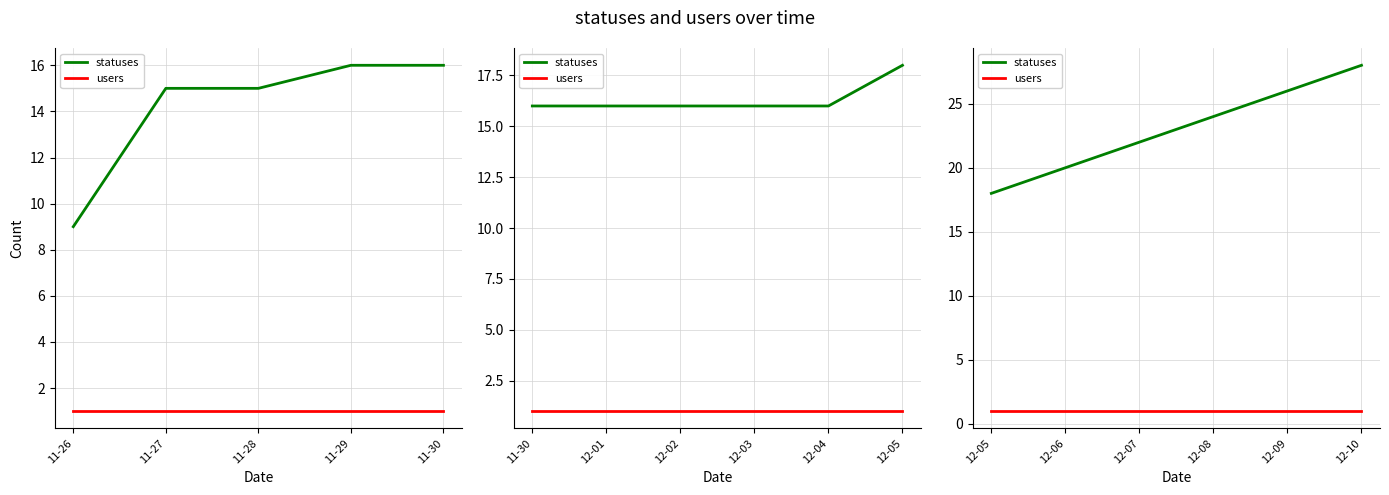

How many lines are shown in the chart?

2